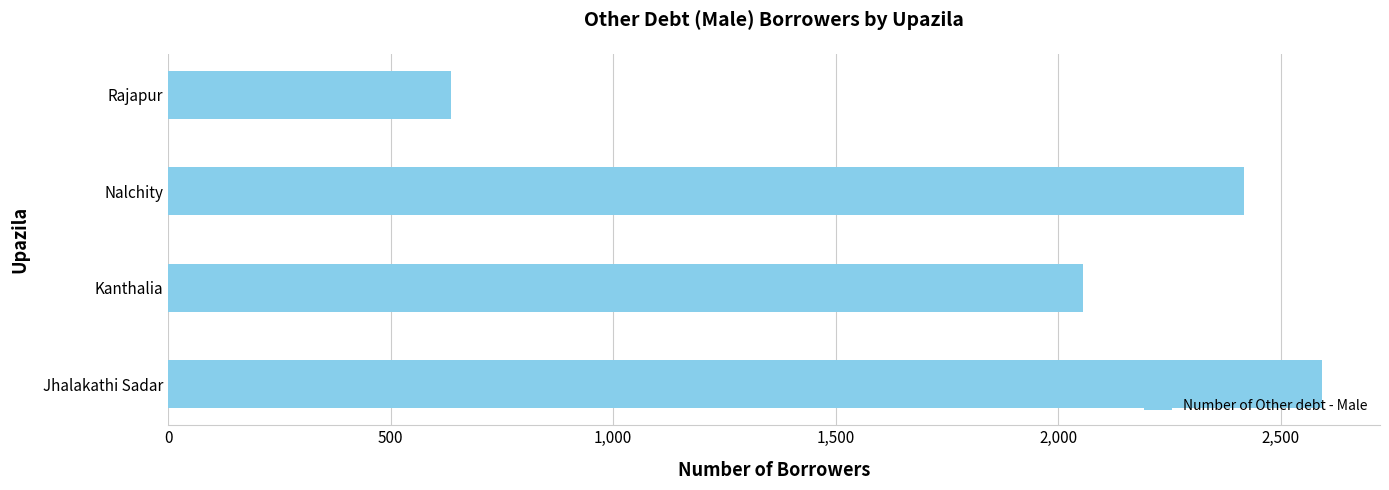

What is the ratio of the value at Kanthalia to the value at Rajapur?

3.2